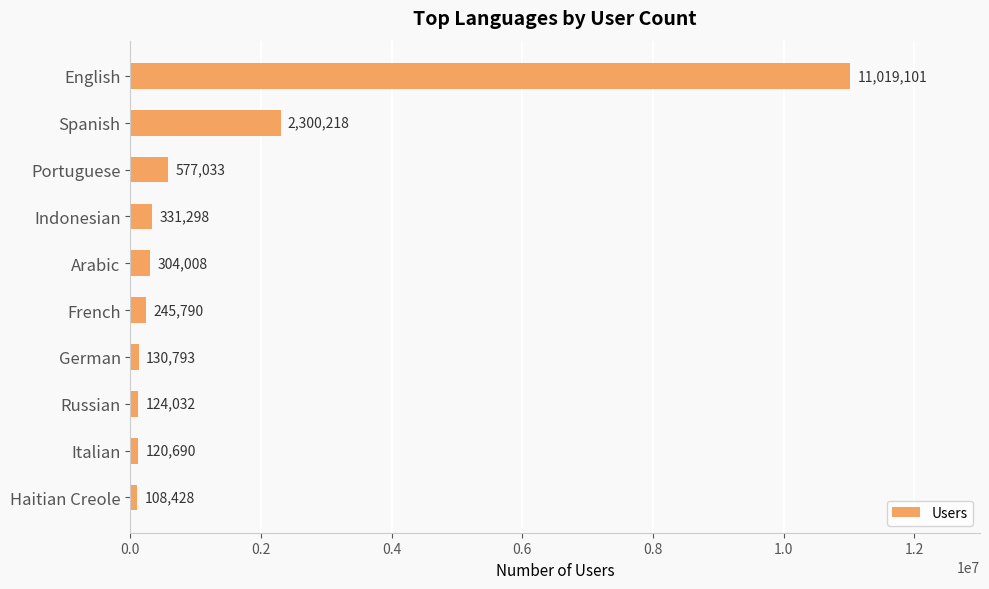

What is the change in value from Spanish to Portuguese?

-1723185